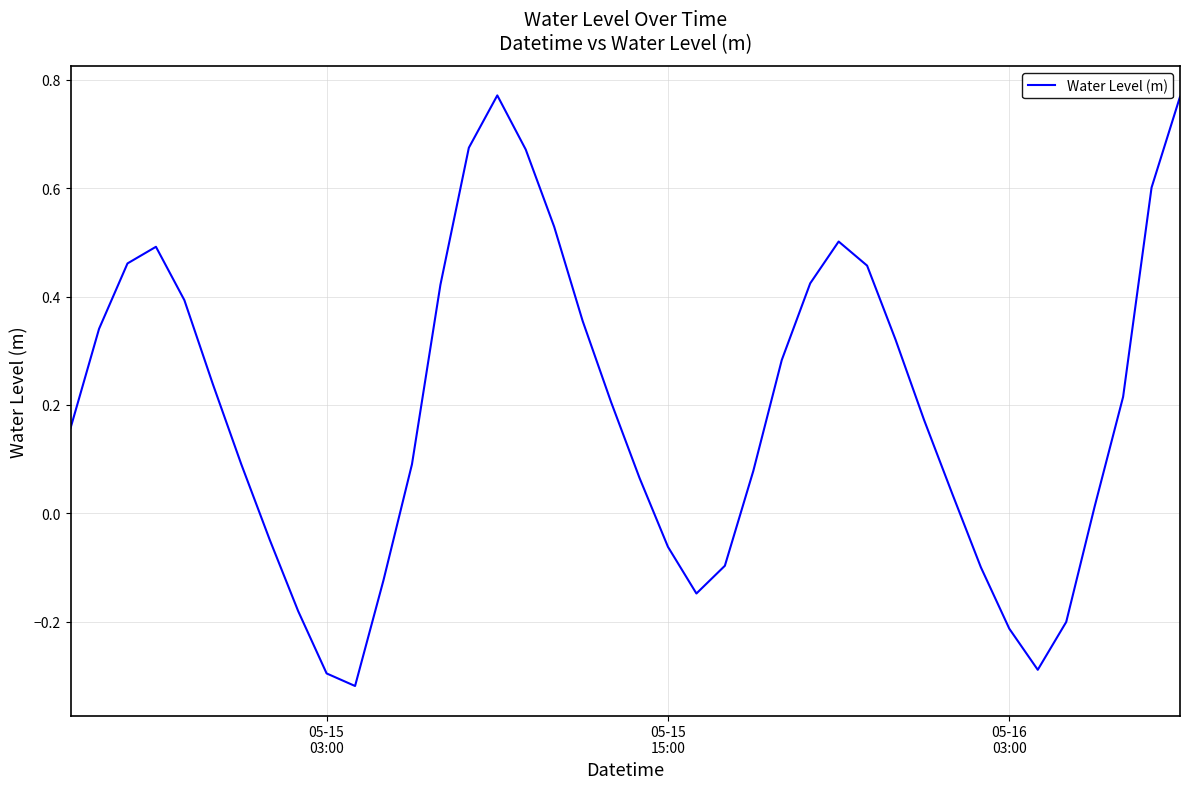

Is this an area chart (filled region under the line)?

No